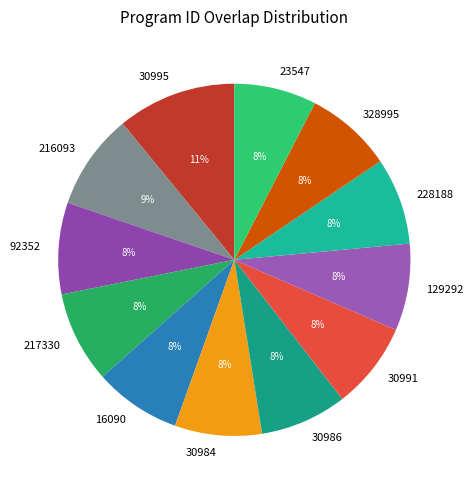

Do 30986 and 216093 together represent more than half of the pie?

No